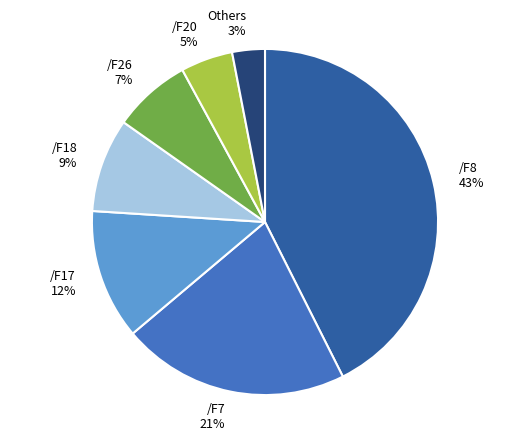

Combined, do /F18 and /F26 account for over 50%?

No